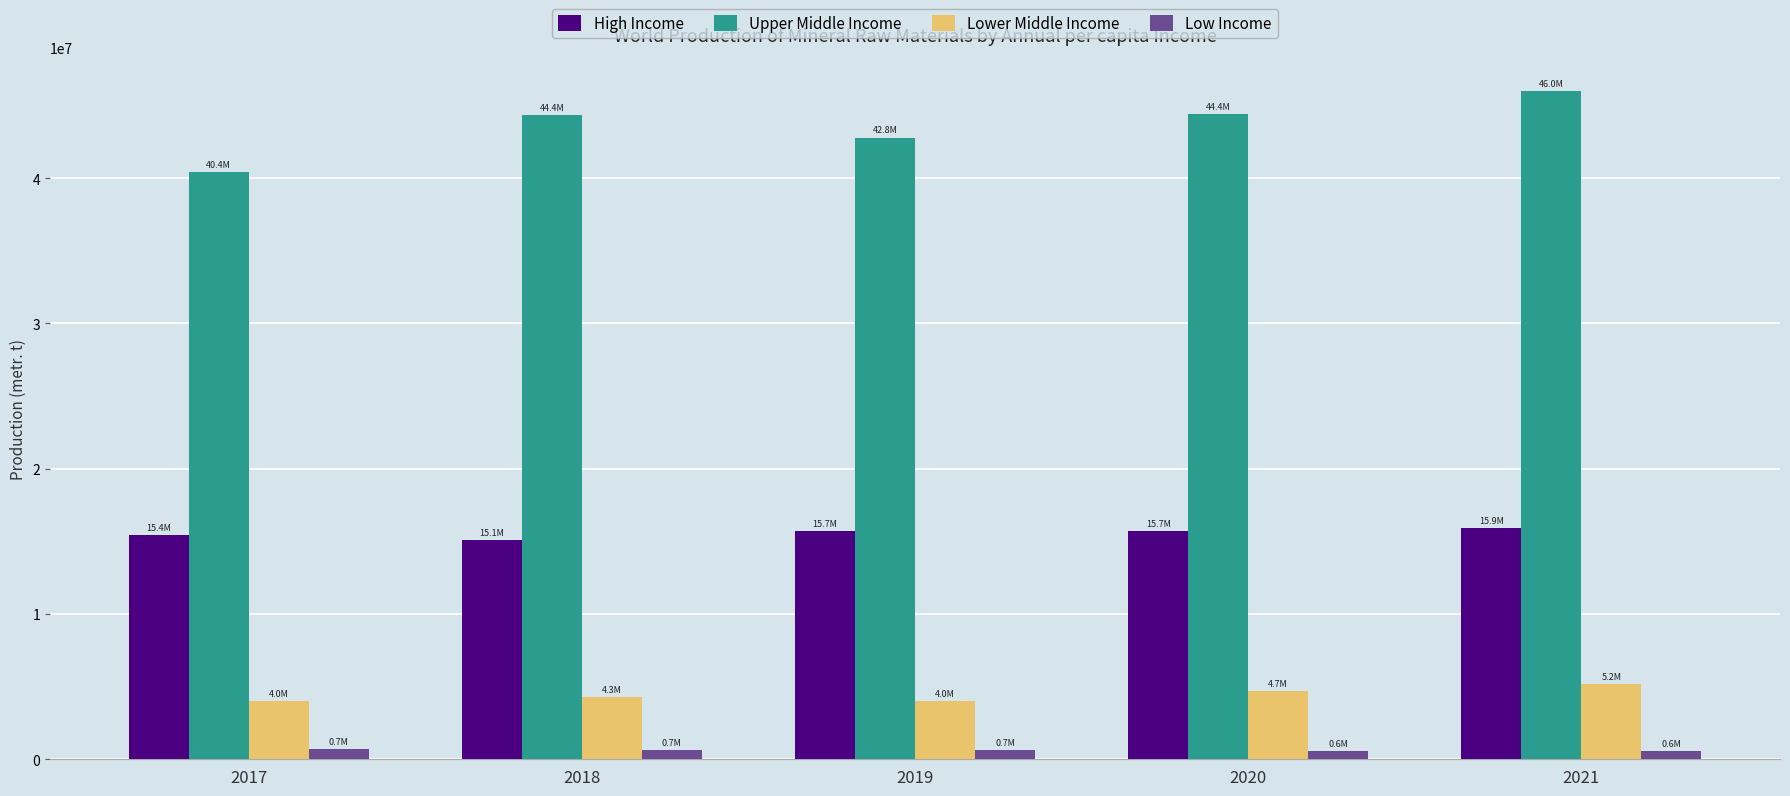

Which series has the largest range (max minus min)?

Upper Middle Income